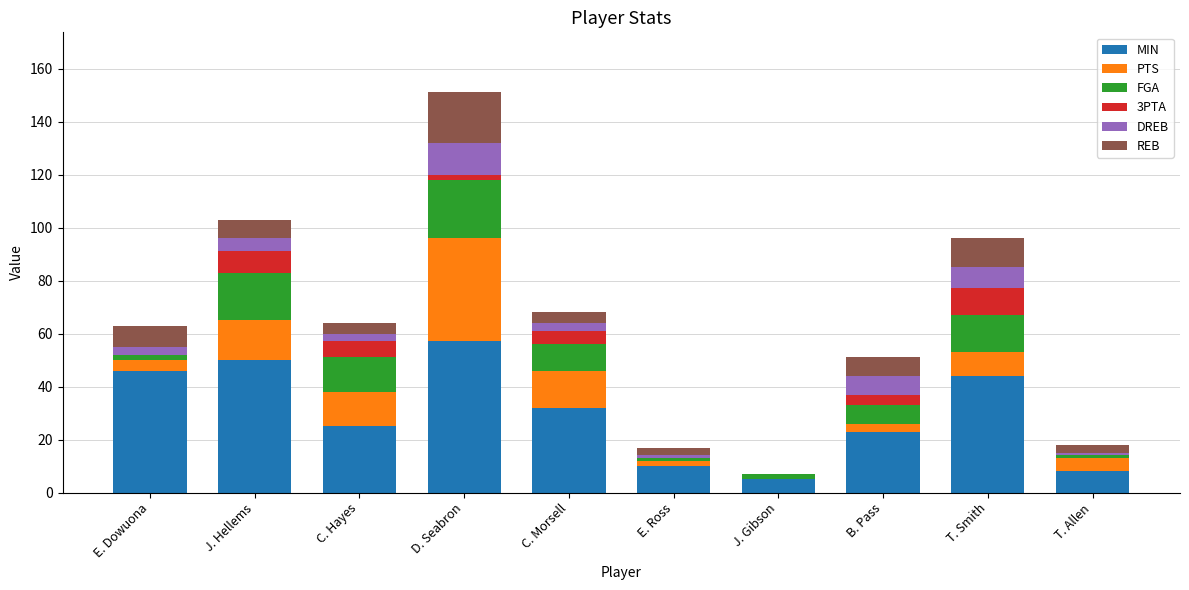

What is the maximum value for MIN?

57